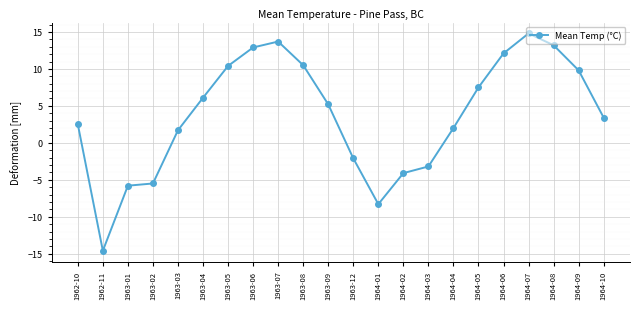

Which label corresponds to the largest value in the chart?

1964-07